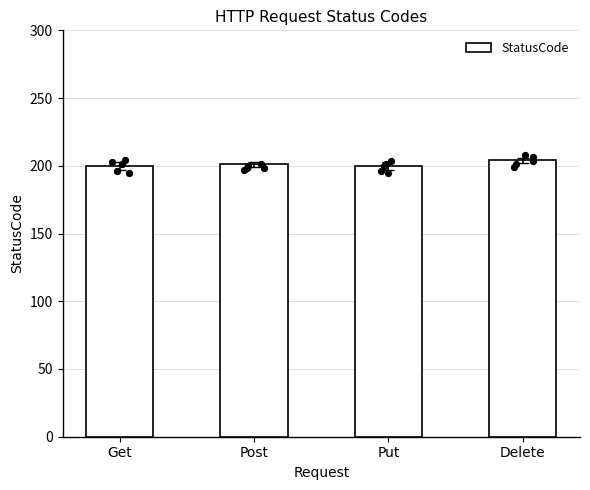

Approximately how many times larger is the value at Put compared to Delete?

1.0